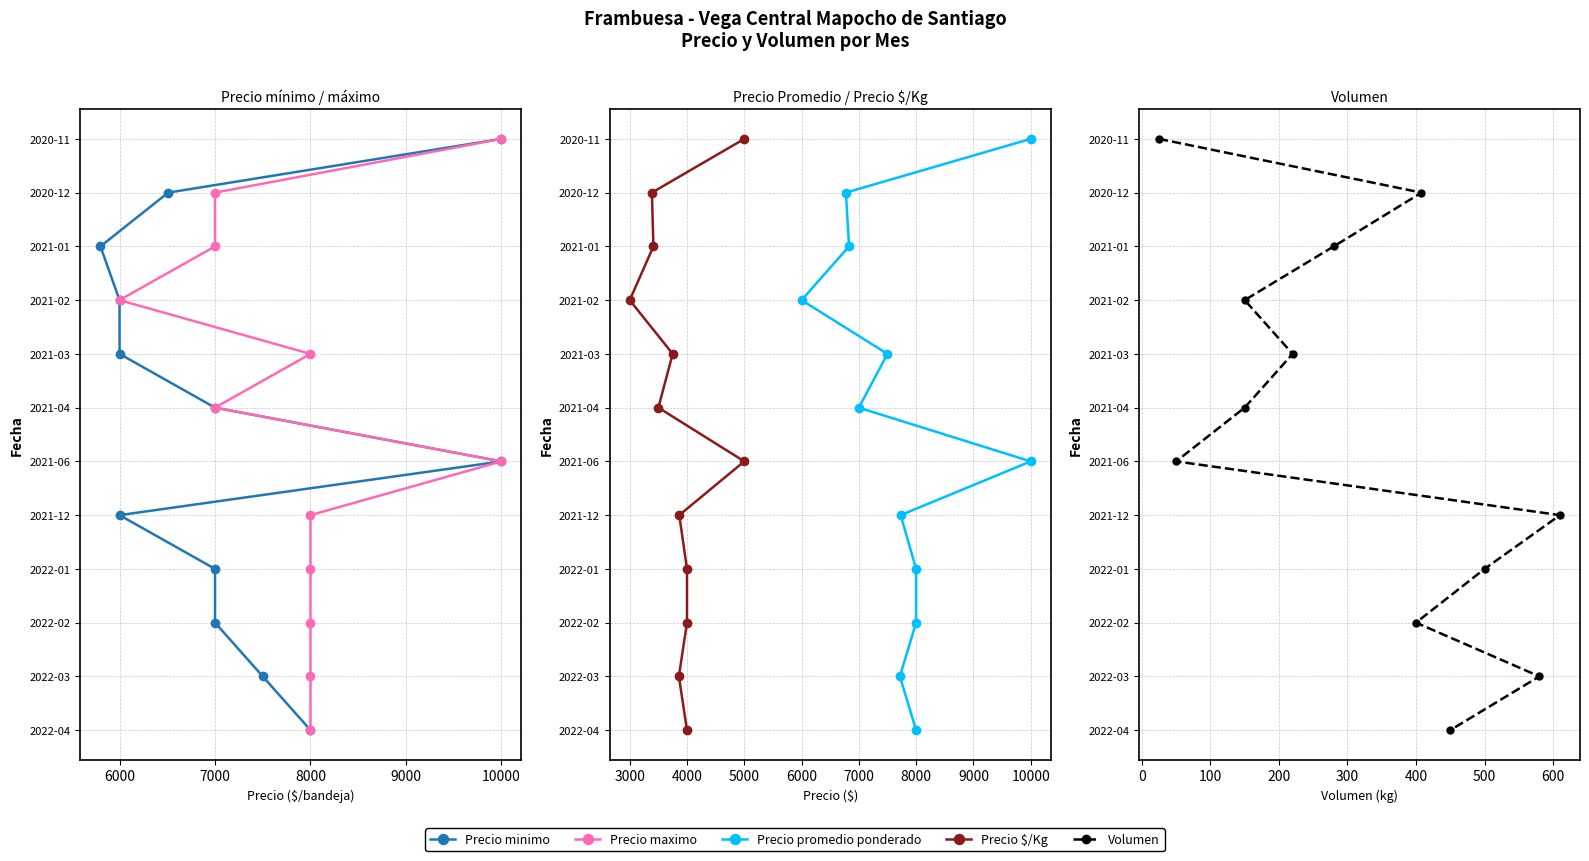

How many data points in Precio $/Kg are less than 6?

6